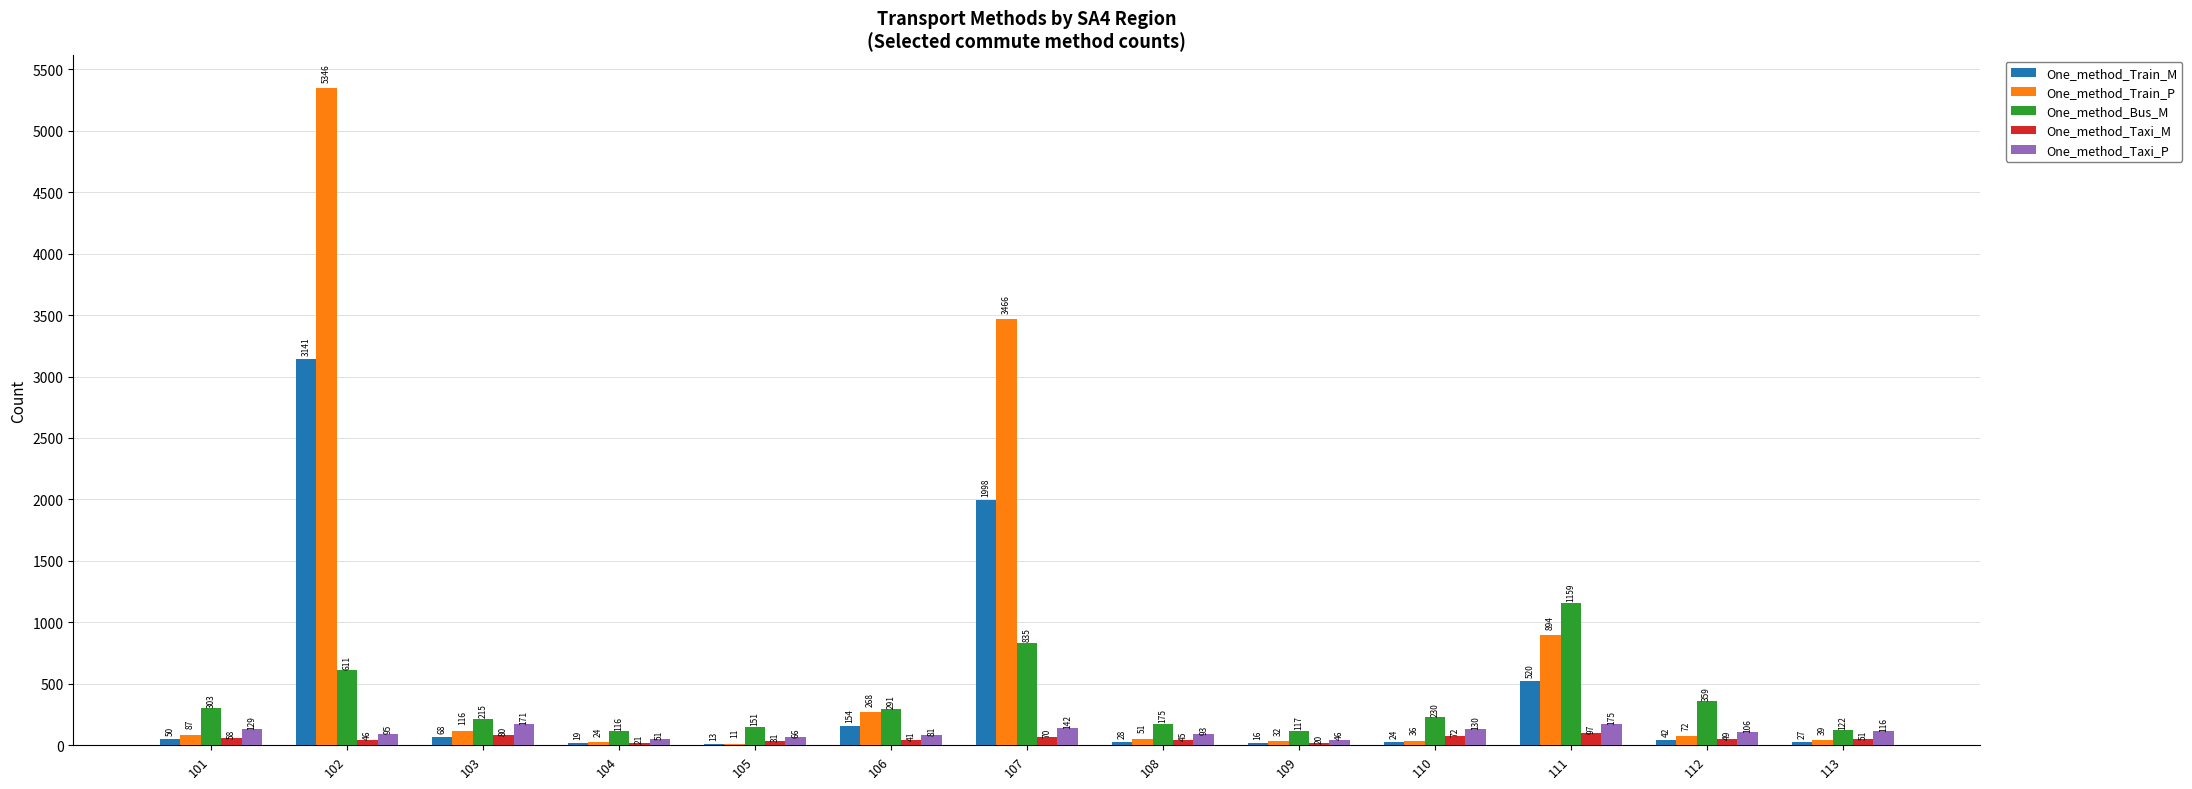

Read the One_method_Taxi_P value at 101, to the nearest 10.

130